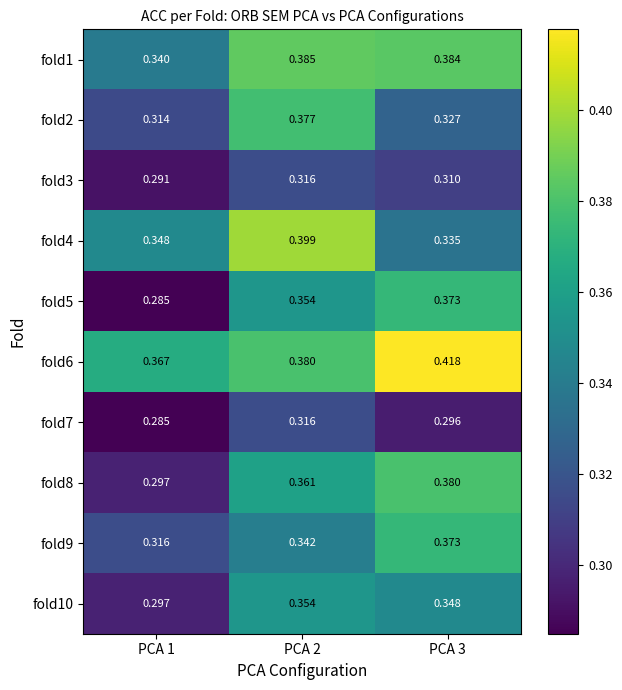

At which category is the sum across all series the highest?

PCA 2